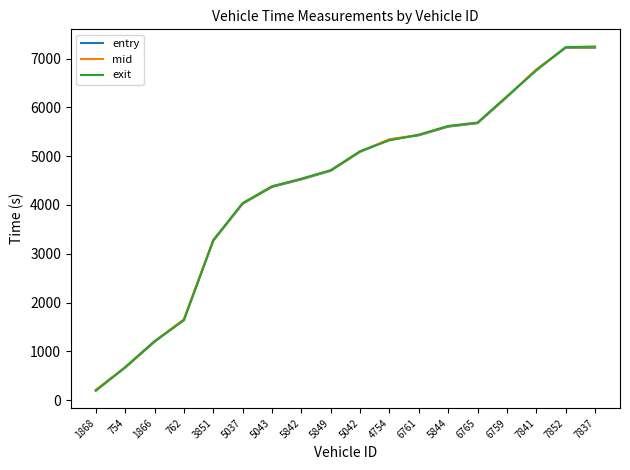

Read the mid value at 7841.

6780.0